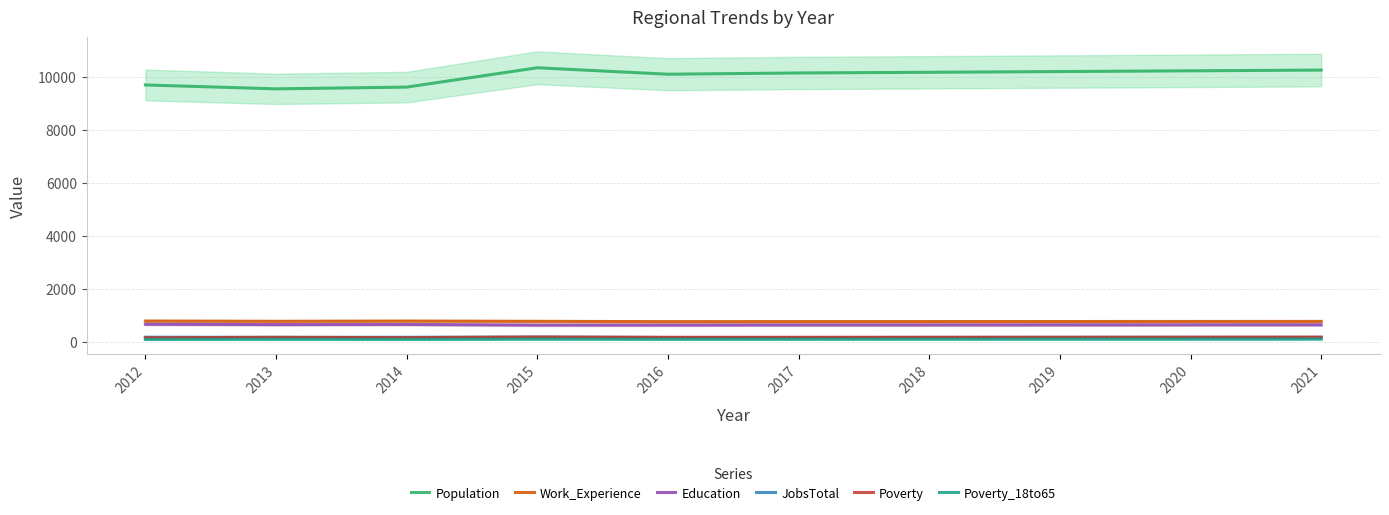

Which series has the widest spread of values?

Population